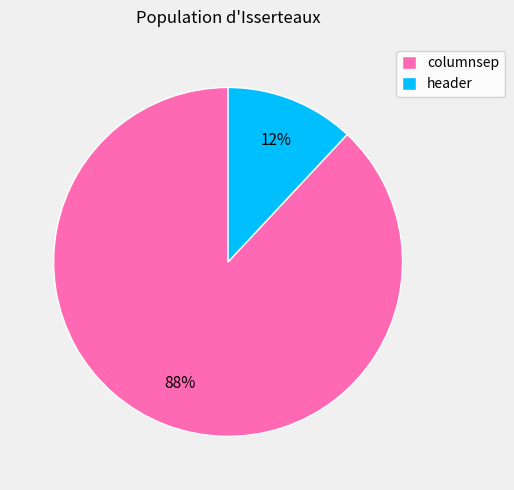

Which slice represents more than half of the pie?

columnsep